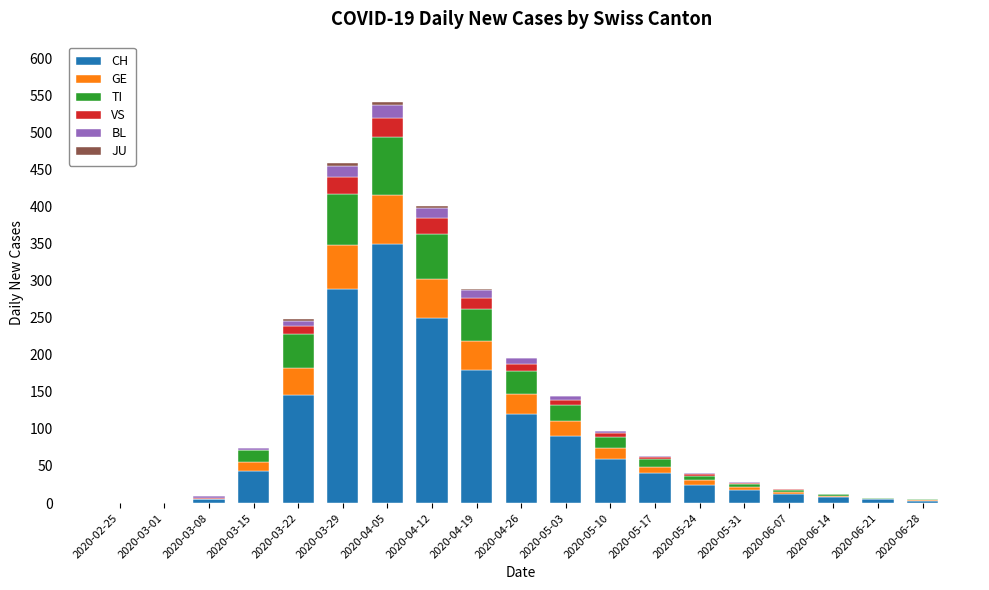

True or false: CH has a value of 44 at 2020-04-26.

False